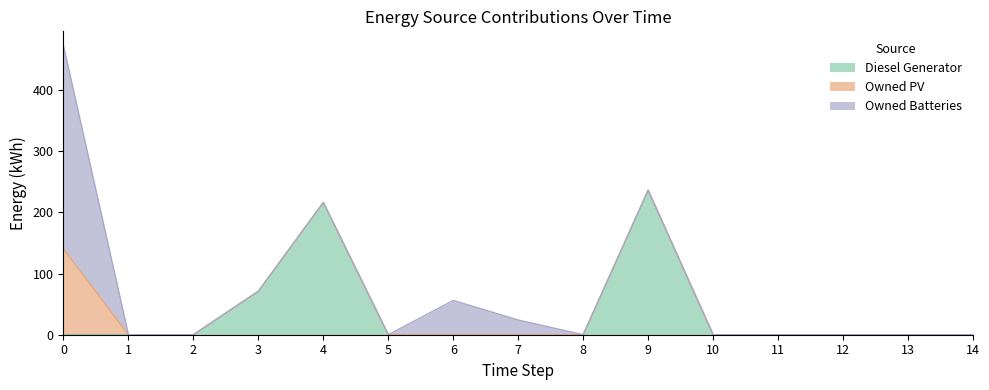

At which category does Owned Batteries reach its first local peak?

6